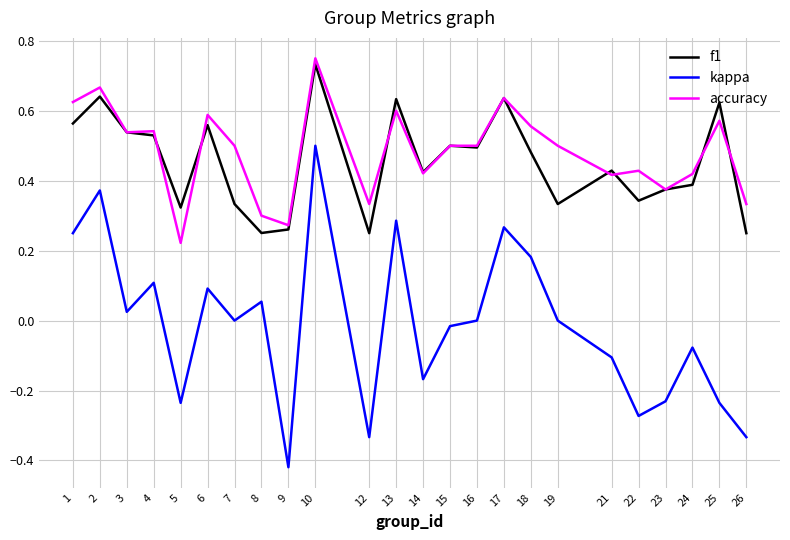

List the series in order of their peak value, lowest first.

kappa, f1, accuracy